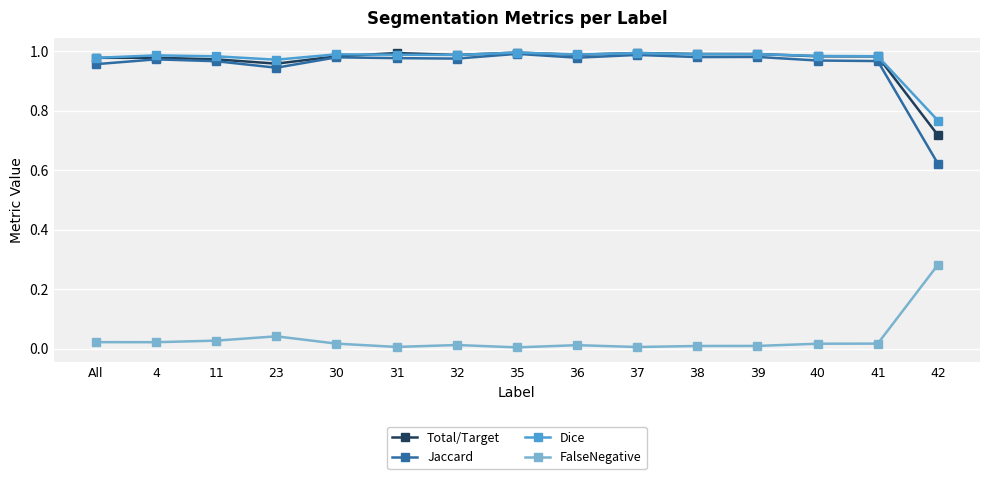

At which label does Dice reach its minimum?

42